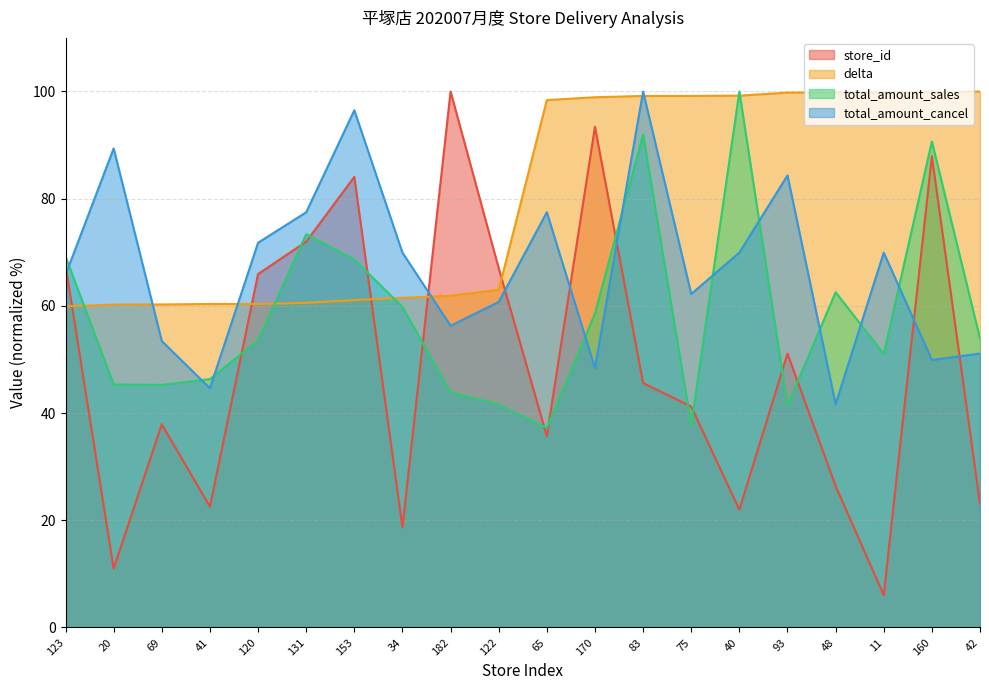

At which label does total_amount_cancel first exceed 69?

20